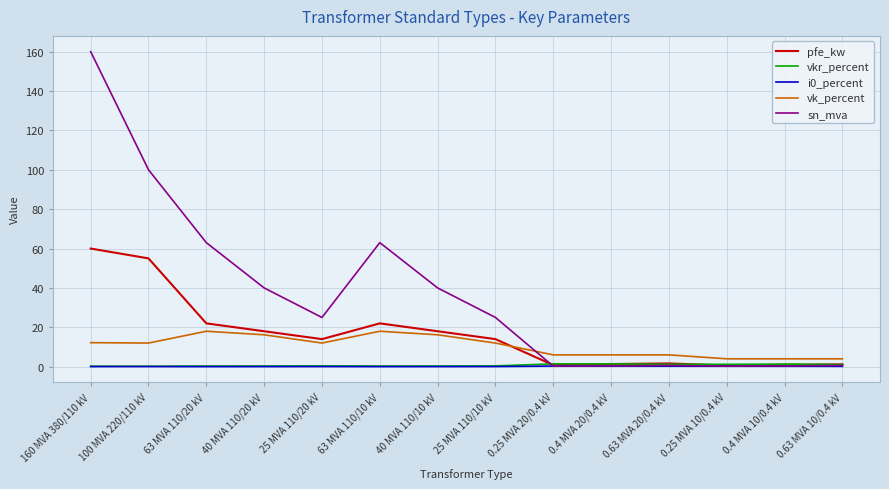

What is the sum of the i0_percent values at 0.25 MVA 20/0.4 kV and 63 MVA 110/20 kV?

0.4